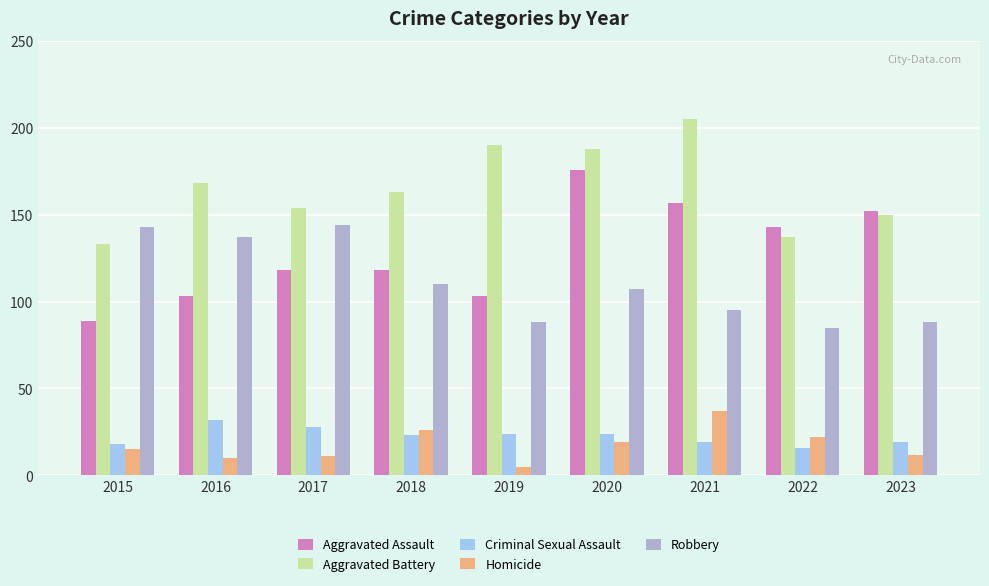

What is the spread (max minus min) of values at 2015?

128